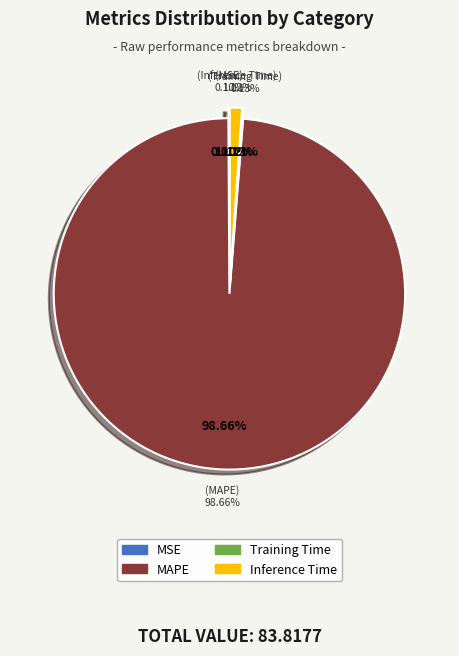

Is it true that MAPE is 99% of the pie?

True